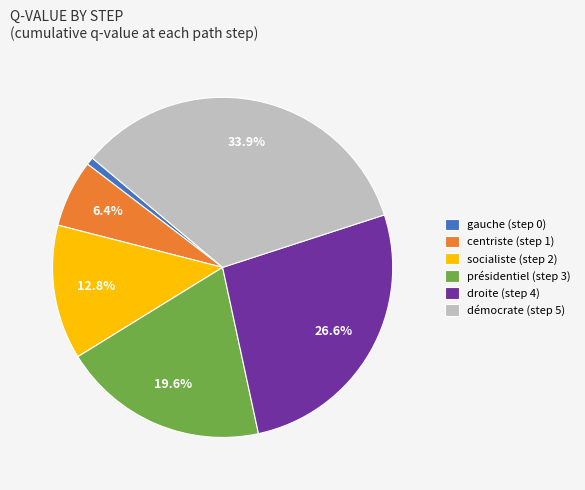

True or false: socialiste (step 2) accounts for 13% of the total.

True